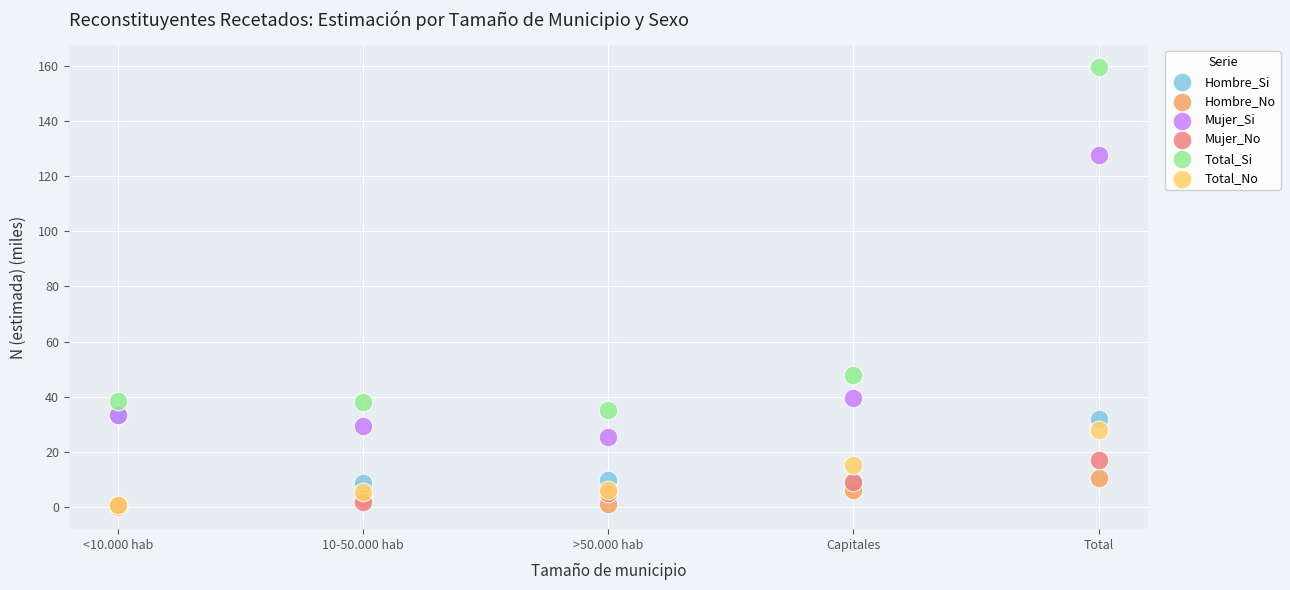

Across all series, what Y value is closest to 79?

47.9